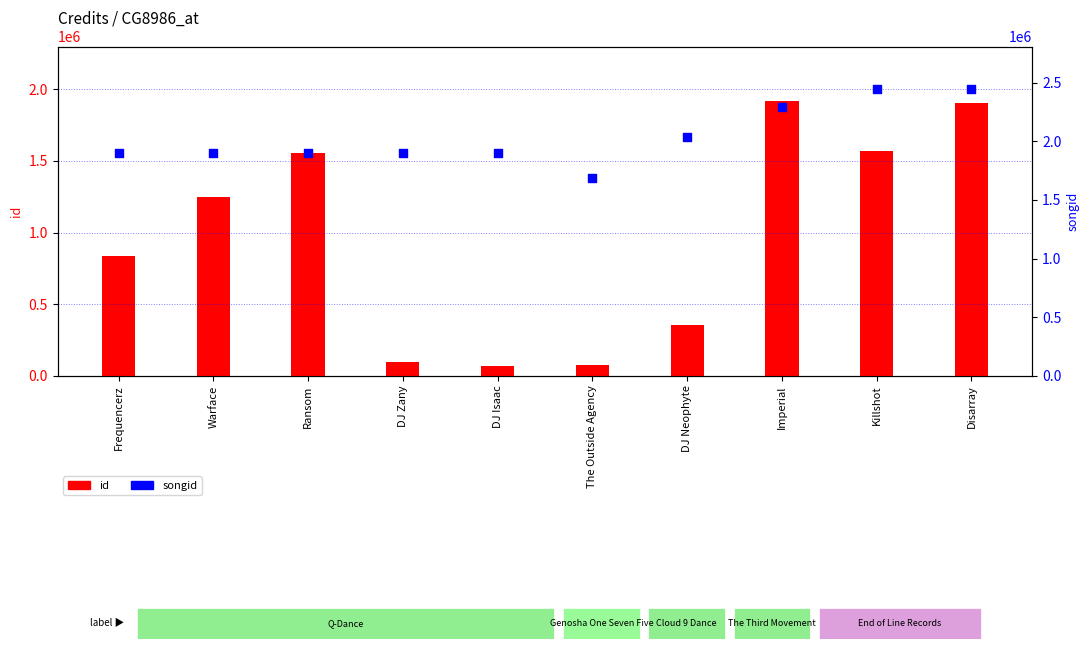

Which series has the largest Y range (max minus min)?

id